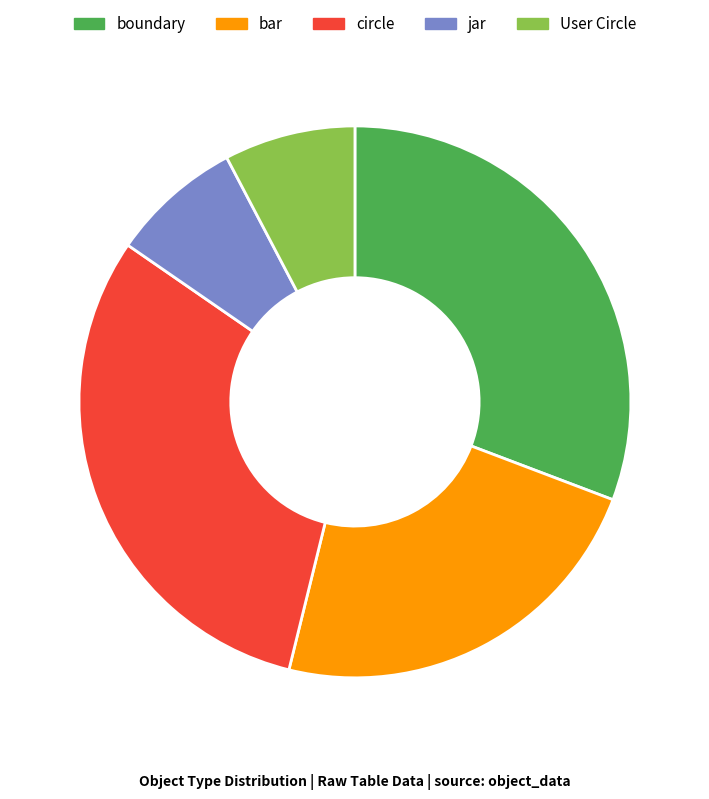

Is the sum of User Circle and circle greater than half?

No